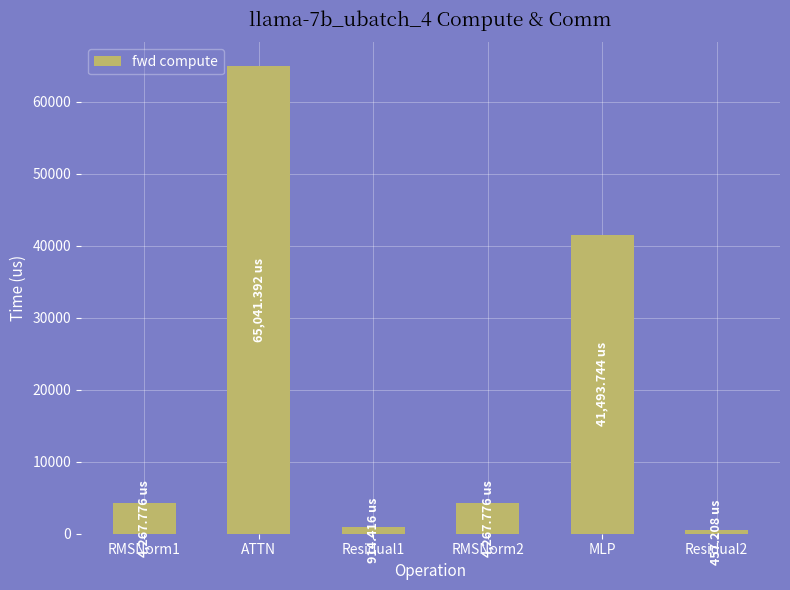

Approximately how many times larger is the value at ATTN compared to MLP?

1.6